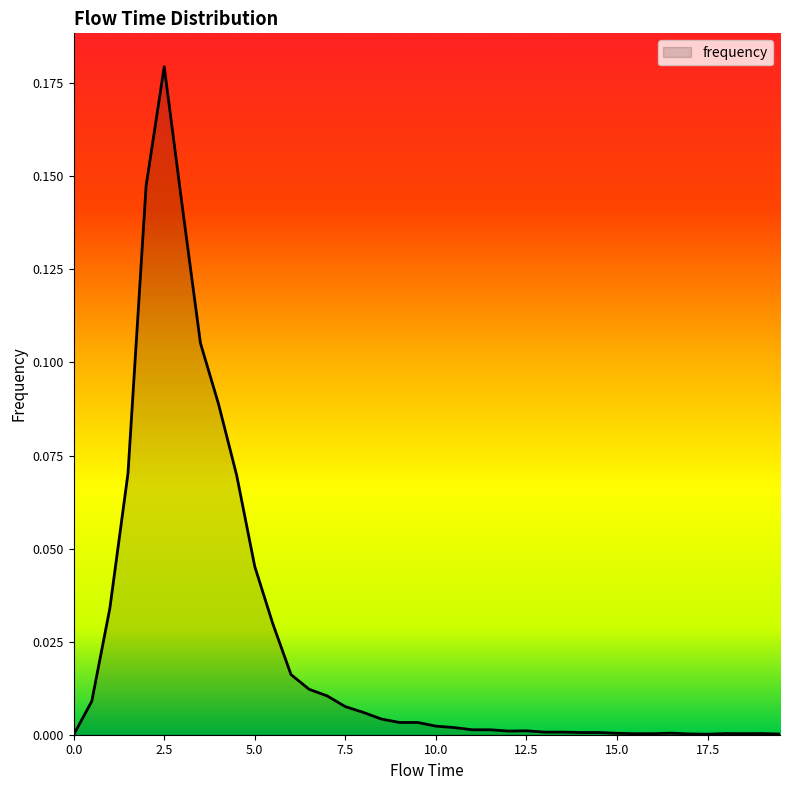

Is this an area chart (filled region under the line)?

Yes